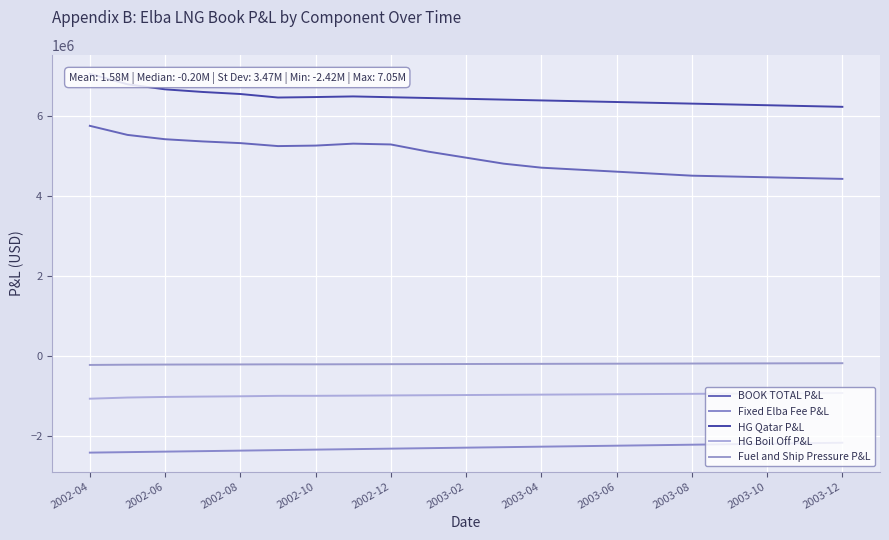

What is the average value of the Fuel and Ship Pressure P&L series?

-204766.3